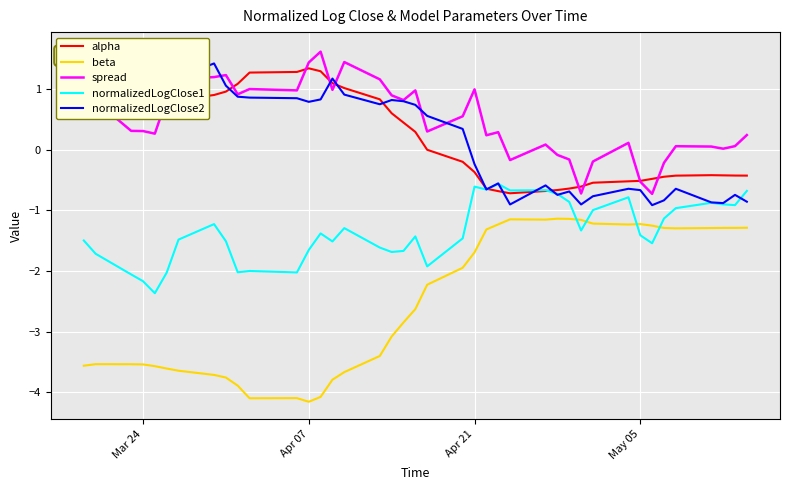

What is the minimum value for spread?

-0.7